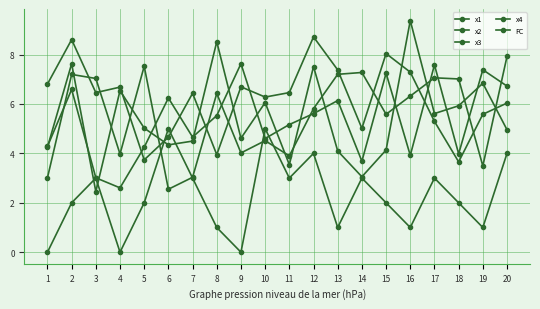

In x4, how many points are higher than both neighbors (excluding endpoints)?

6